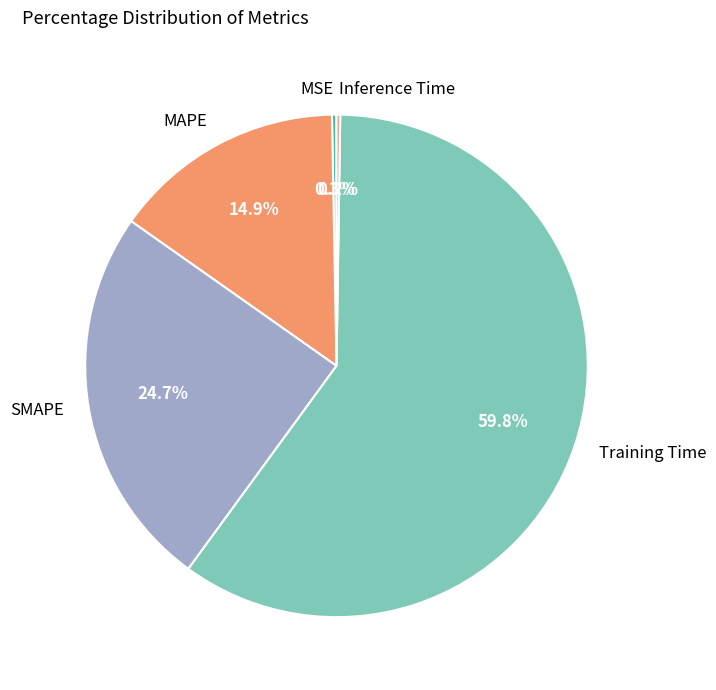

Between MAPE and Training Time, which is larger?

Training Time